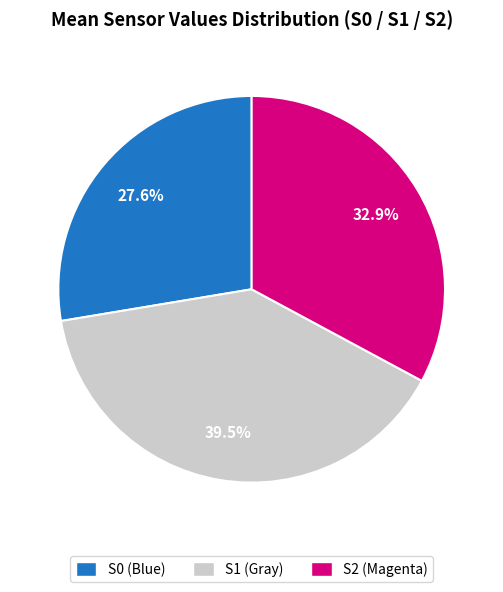

Is S2 the majority of the pie?

No